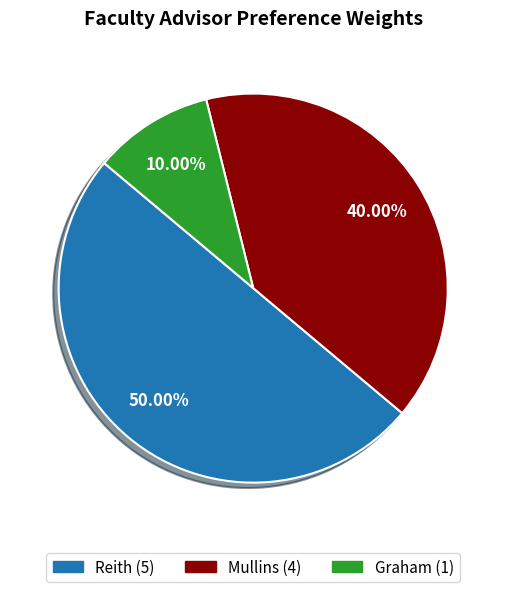

Does Graham account for over 50% of the chart?

No